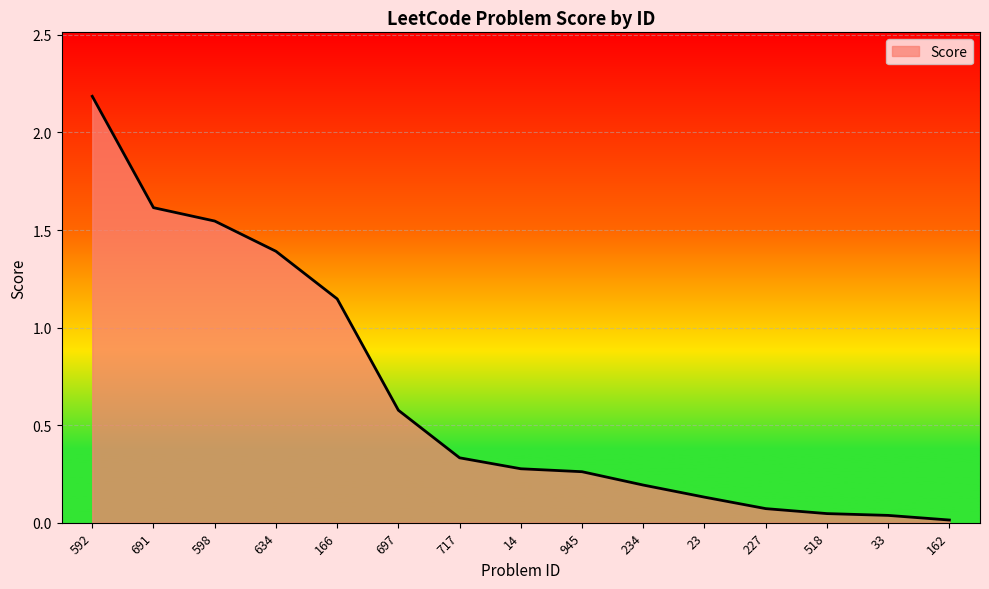

What is the change in value from 166 to 23?

-1.0